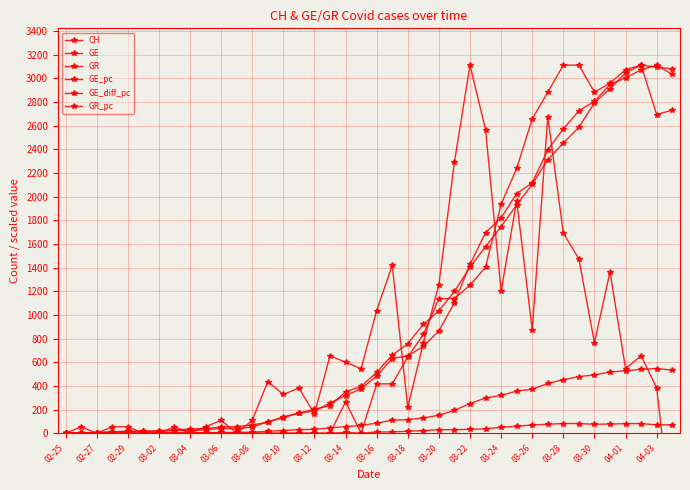

Does the chart have visible grid lines?

Yes